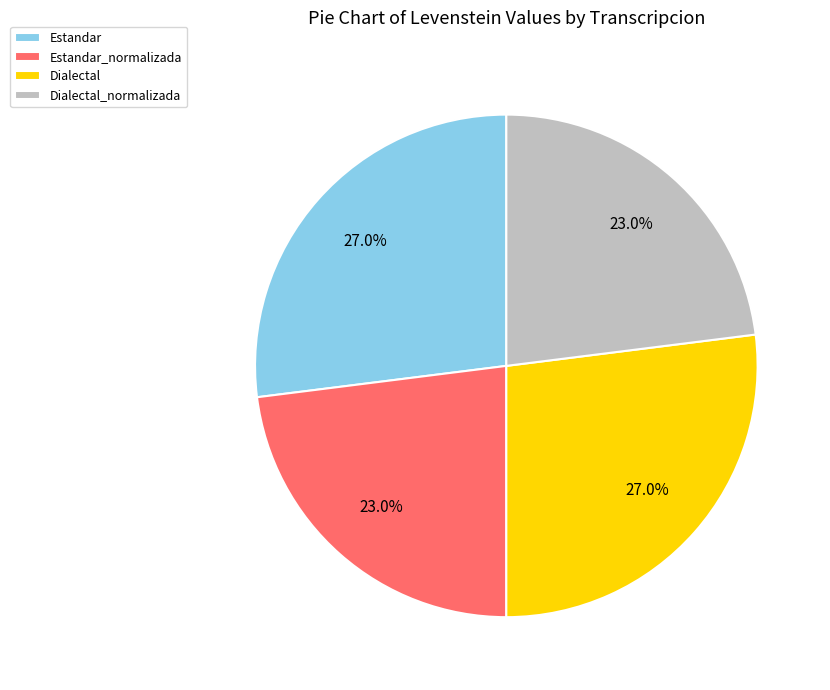

To the nearest percent, what portion does Estandar represent?

27%